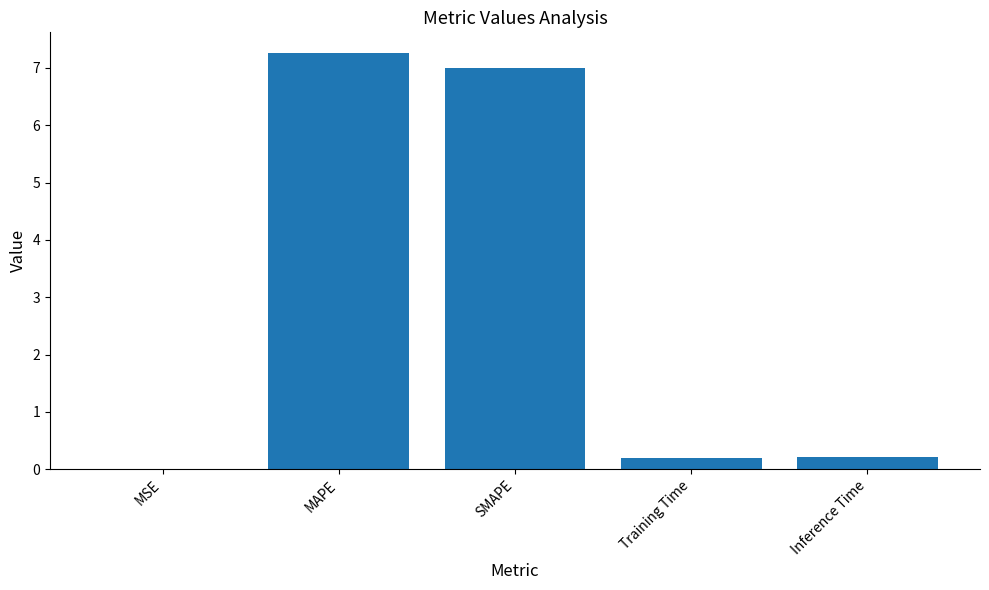

What is the sum of all values?

14.7